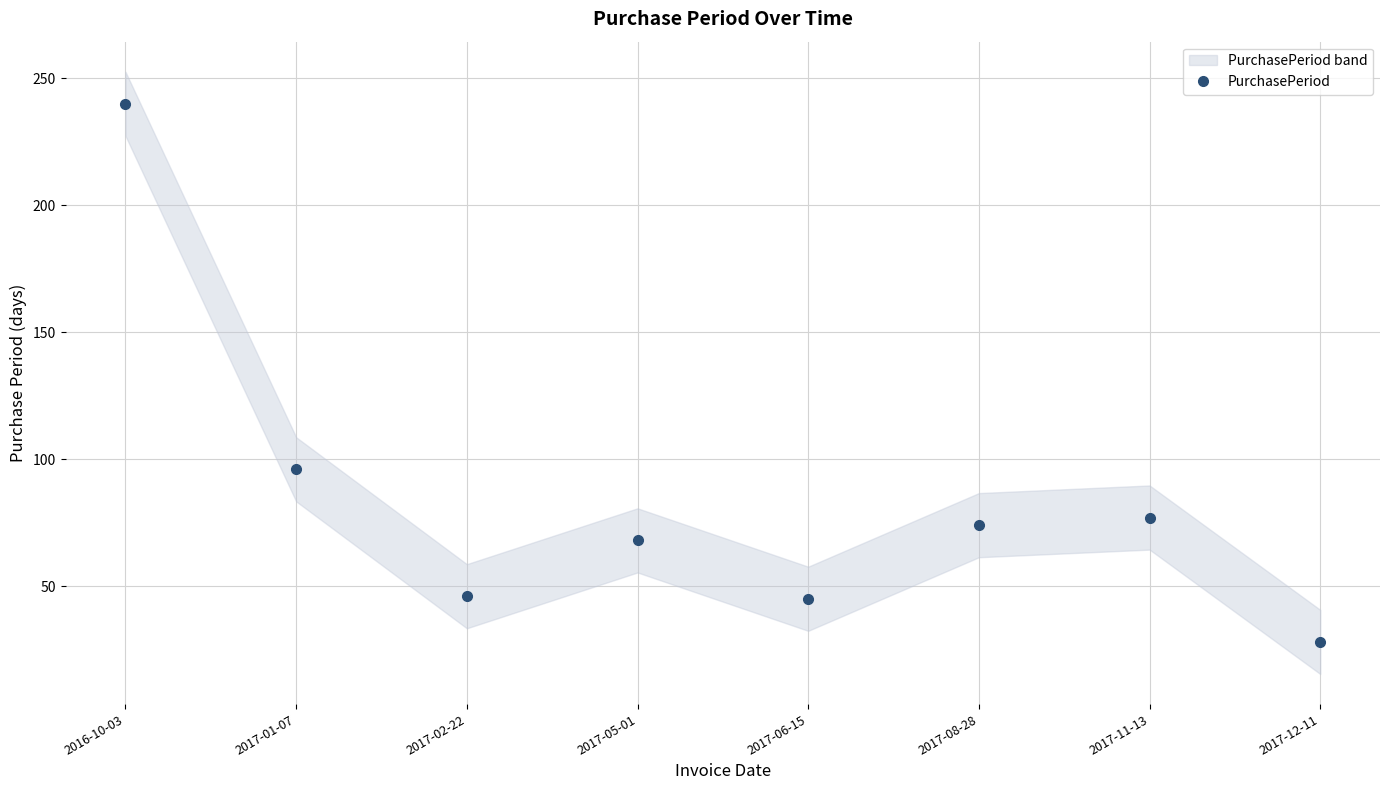

Which has a higher value, 2017-06-15 or 2016-10-03?

2016-10-03